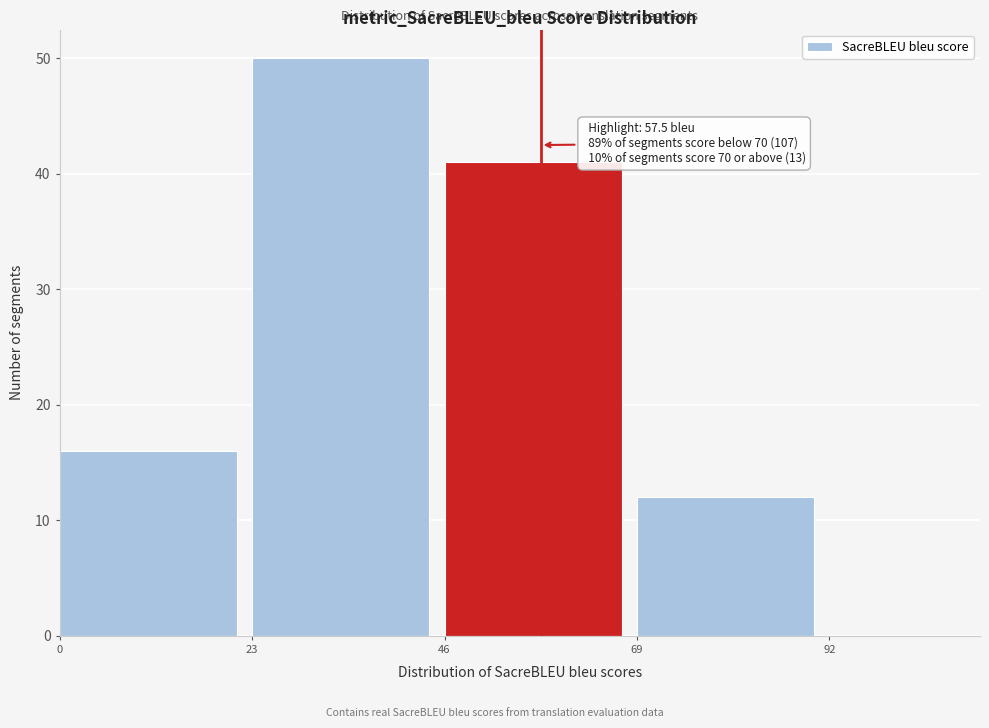

Over which range of the x-axis is the bar tallest?

23 to 46